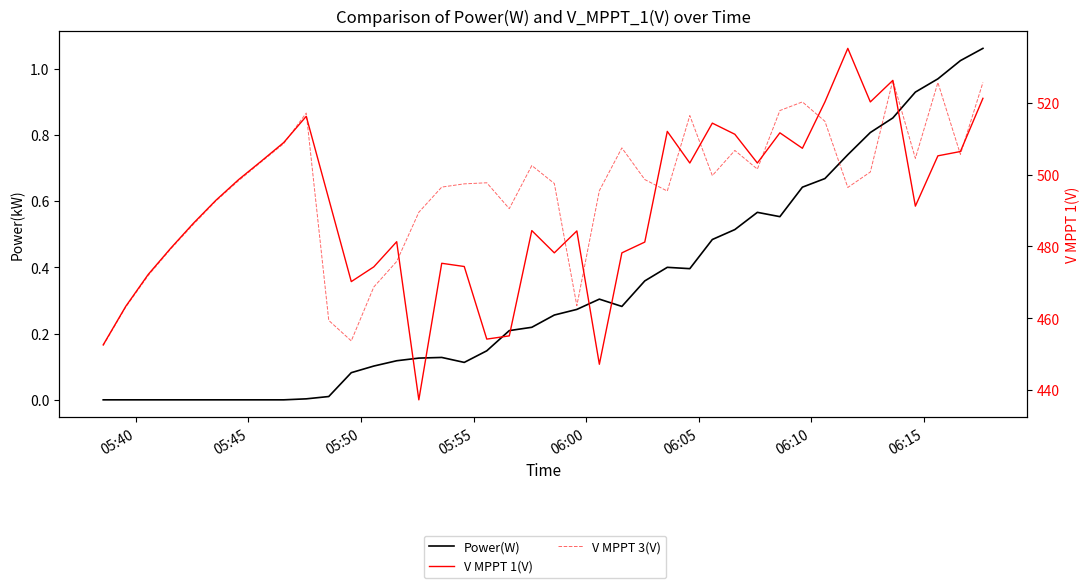

Reading right to left, extract all data points from this chart.

Power(W): 1.1	1.0	1.0	0.9	0.9	0.8	0.7	0.7	0.6	0.6	0.6	0.5	0.5	0.4	0.4	0.4	0.3	0.3	0.3	0.3	0.2	0.2	0.1	0.1	0.1	0.1	0.1	0.1	0.1	0.0	0.0	0.0	0.0	0.0	0.0	0.0	0.0	0.0	0.0	0.0
V MPPT 1(V): 521.2	506.4	505.2	491.2	526.2	520.2	535.1	520.2	507.3	511.6	503.2	511.2	514.3	503.2	512.0	481.2	478.2	447.2	484.3	478.2	484.4	455.1	454.2	474.4	475.3	437.3	481.3	474.3	470.2	493.2	516.2	508.9	503.7	498.6	492.8	486.4	479.5	472.2	463.3	452.6
V MPPT 3(V): 525.6	505.6	525.6	504.5	526.2	500.7	496.4	514.8	520.2	517.8	501.5	506.7	499.7	516.4	495.4	498.6	507.4	495.5	463.5	497.5	502.5	490.5	497.7	497.4	496.5	489.5	475.8	468.7	453.7	459.4	517.1	508.6	503.5	498.3	492.6	486.1	479.3	471.9	463.1	452.4